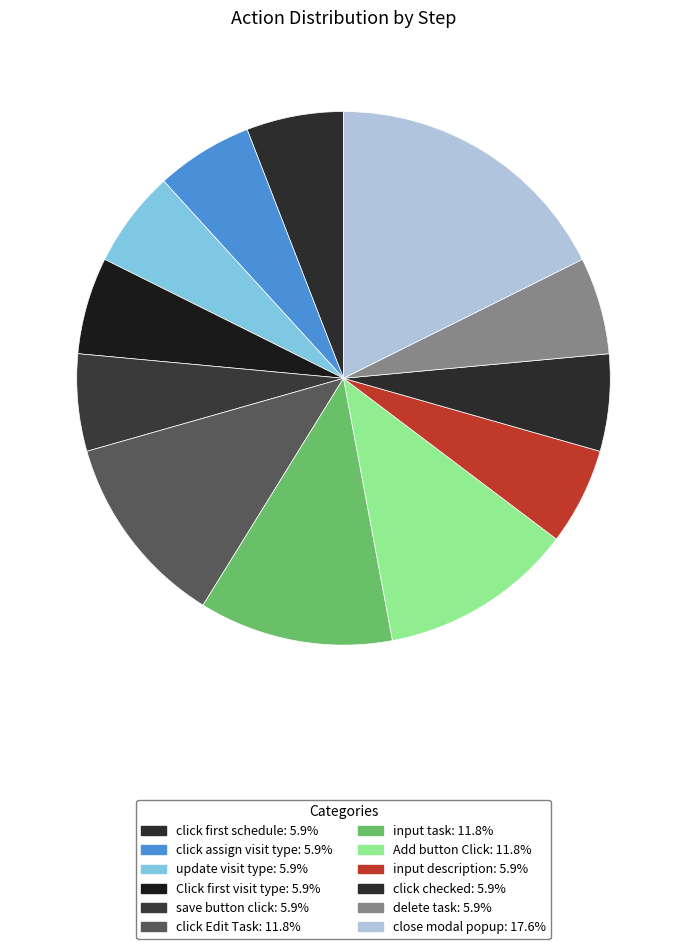

How many segments does this pie chart have?

12